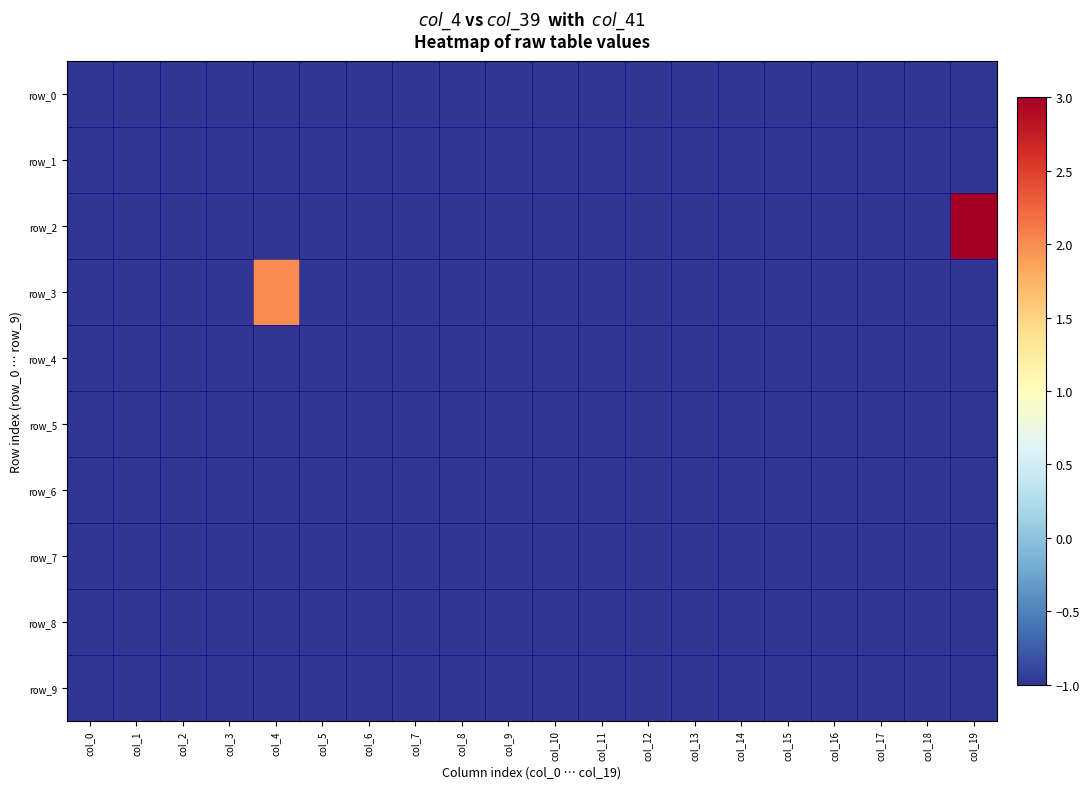

Reading right to left, list all the values displayed in this chart.

row_0: -1	-1	-1	-1	-1	-1	-1	-1	-1	-1	-1	-1	-1	-1	-1	-1	-1	-1	-1	-1
row_1: -1	-1	-1	-1	-1	-1	-1	-1	-1	-1	-1	-1	-1	-1	-1	-1	-1	-1	-1	-1
row_2: 3	-1	-1	-1	-1	-1	-1	-1	-1	-1	-1	-1	-1	-1	-1	-1	-1	-1	-1	-1
row_3: -1	-1	-1	-1	-1	-1	-1	-1	-1	-1	-1	-1	-1	-1	-1	2	-1	-1	-1	-1
row_4: -1	-1	-1	-1	-1	-1	-1	-1	-1	-1	-1	-1	-1	-1	-1	-1	-1	-1	-1	-1
row_5: -1	-1	-1	-1	-1	-1	-1	-1	-1	-1	-1	-1	-1	-1	-1	-1	-1	-1	-1	-1
row_6: -1	-1	-1	-1	-1	-1	-1	-1	-1	-1	-1	-1	-1	-1	-1	-1	-1	-1	-1	-1
row_7: -1	-1	-1	-1	-1	-1	-1	-1	-1	-1	-1	-1	-1	-1	-1	-1	-1	-1	-1	-1
row_8: -1	-1	-1	-1	-1	-1	-1	-1	-1	-1	-1	-1	-1	-1	-1	-1	-1	-1	-1	-1
row_9: -1	-1	-1	-1	-1	-1	-1	-1	-1	-1	-1	-1	-1	-1	-1	-1	-1	-1	-1	-1